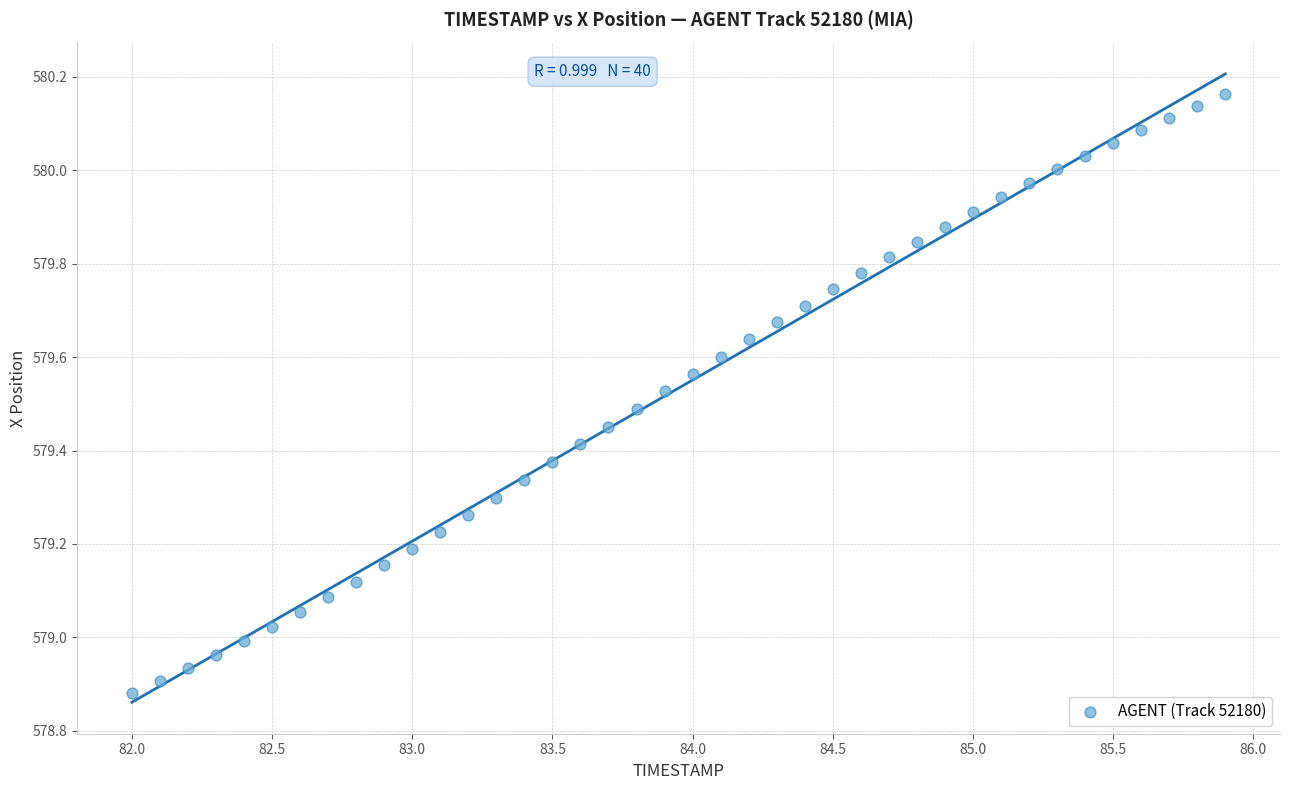

What is the range of X values (max minus min)?

3.9